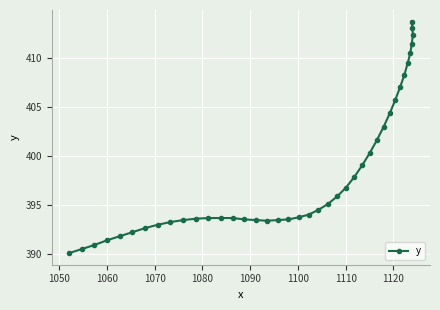

What is the sum of all values?

15927.5